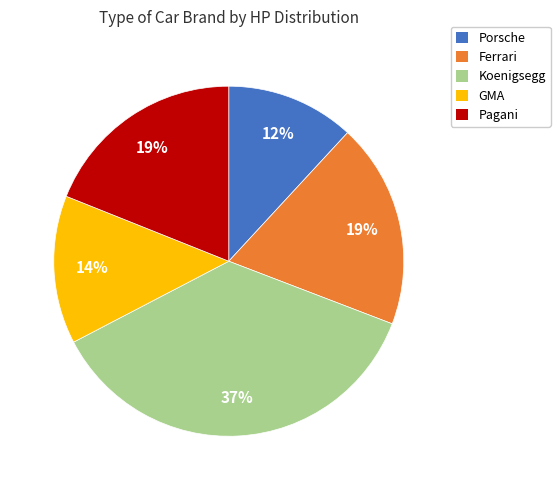

Does Koenigsegg represent more than half of the total?

No